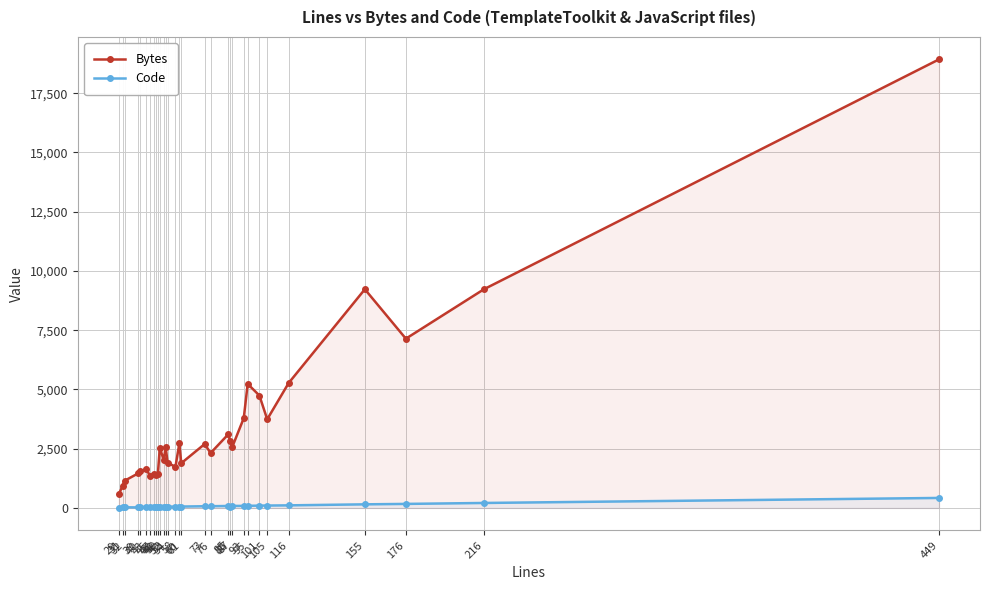

Reading left to right, transcribe all the data shown in this chart.

Bytes: 29=584	31=937	32=1149	39=1464	40=1546	43=1633	45=1369	47=1433	48=1409	49=1415	50=2550	52=2018	53=2569	54=1917	58=1730	60=2723	61=1889	73=2699	76=2316	85=3103	86=2839	87=2552	93=3792	95=5235	101=4744	105=3742	116=5274	155=9228	176=7143	216=9230	449=18928
Code: 29=8	31=30	32=29	39=23	40=38	43=42	45=44	47=45	48=48	49=48	50=48	52=50	53=50	54=52	58=57	60=59	61=60	73=73	76=74	85=84	86=58	87=86	93=87	95=91	101=98	105=102	116=110	155=153	176=171	216=211	449=423